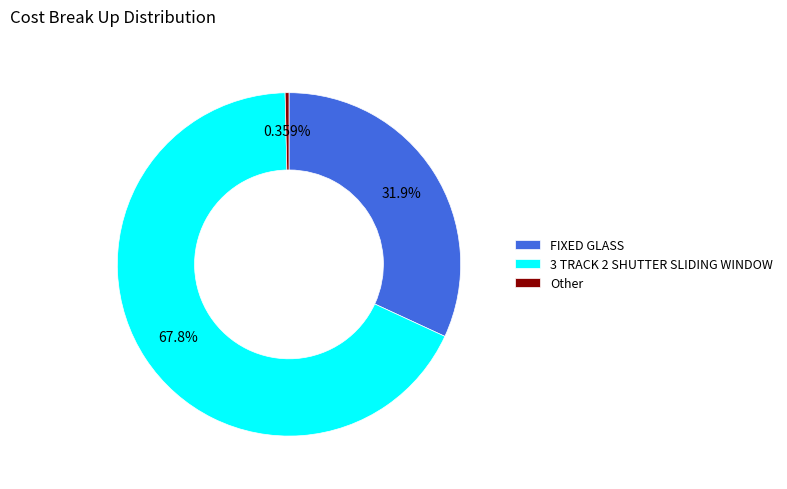

Which has a higher value, Other or 3 TRACK 2 SHUTTER SLIDING WINDOW?

3 TRACK 2 SHUTTER SLIDING WINDOW